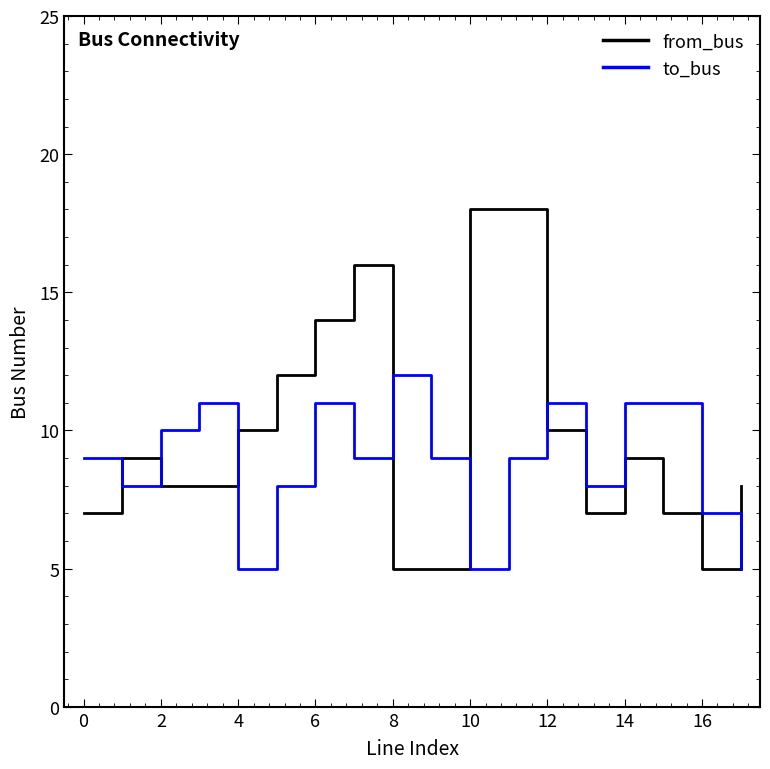

Rank the series by their maximum value, from lowest to highest.

to_bus, from_bus